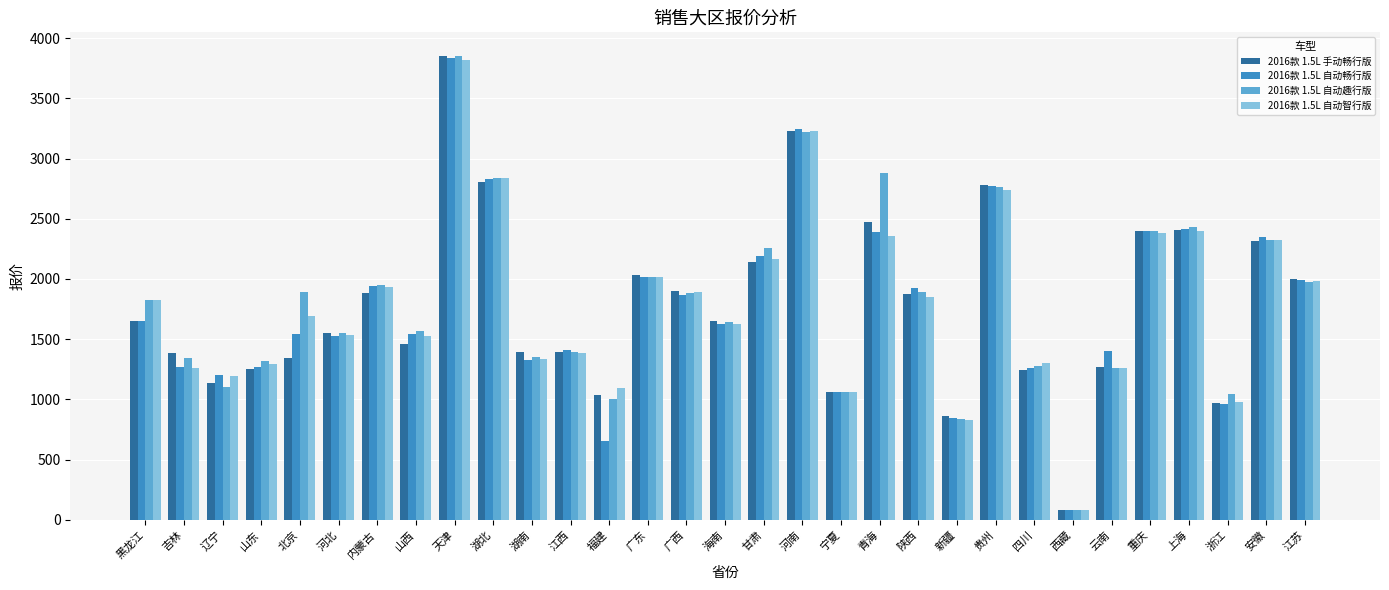

What are all the series names shown in the legend?

2016款 1.5L 手动畅行版, 2016款 1.5L 自动畅行版, 2016款 1.5L 自动趣行版, 2016款 1.5L 自动智行版